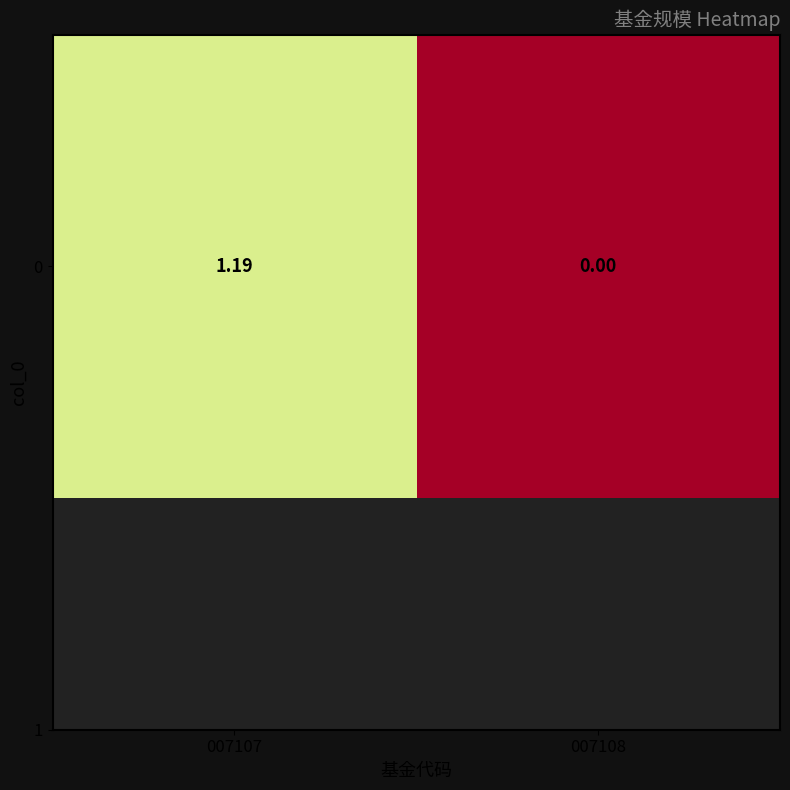

At which category does the chart reach its minimum across all series?

007108